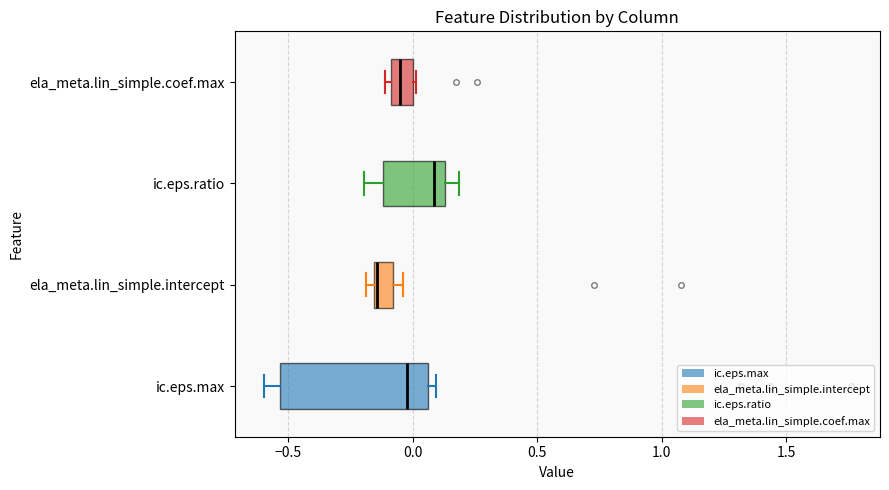

Which box has the furthest to the right median line?

ic.eps.ratio